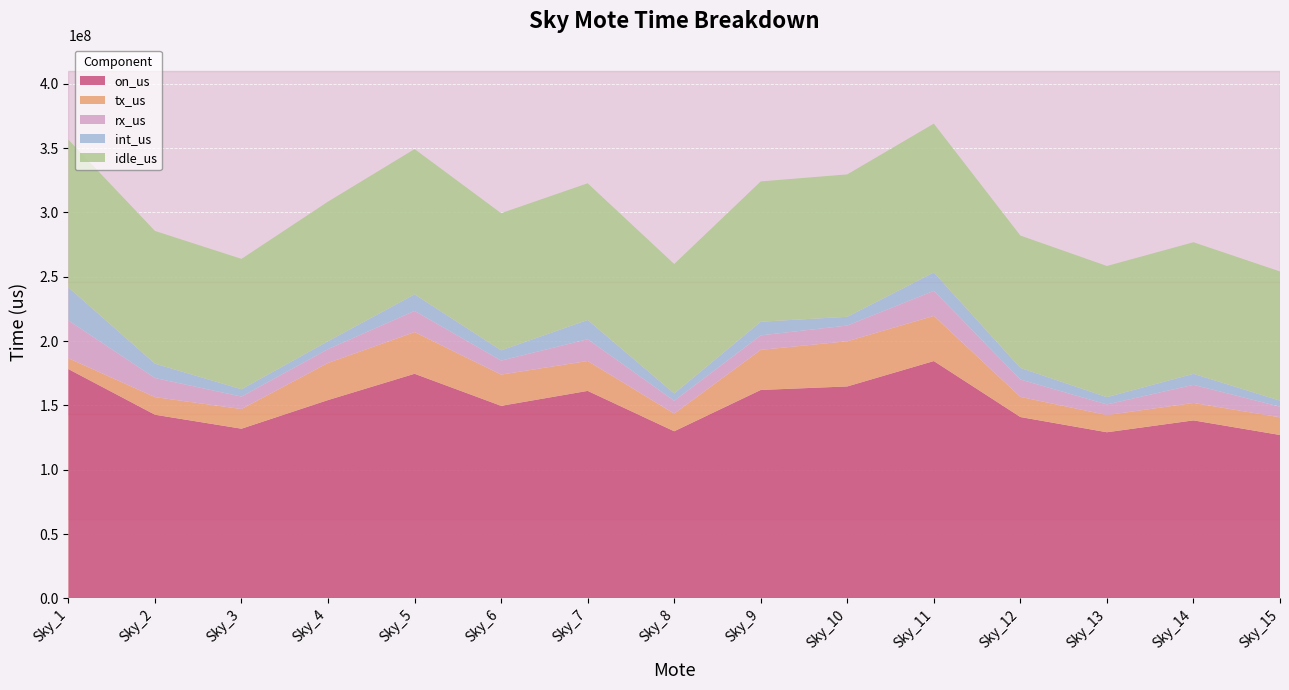

Reading left to right, what are all the values shown in this chart?

on_us: Sky_1=178272405	Sky_2=142816688	Sky_3=131959459	Sky_4=154209733	Sky_5=174631081	Sky_6=149712703	Sky_7=161329971	Sky_8=129969510	Sky_9=162058379	Sky_10=164792958	Sky_11=184514837	Sky_12=141023636	Sky_13=129195145	Sky_14=138421167	Sky_15=127073078
tx_us: Sky_1=8416529	Sky_2=13686904	Sky_3=15260986	Sky_4=28828066	Sky_5=32376864	Sky_6=24276513	Sky_7=23251616	Sky_8=13702140	Sky_9=31141554	Sky_10=35117448	Sky_11=35102391	Sky_12=15665021	Sky_13=13326617	Sky_14=13533151	Sky_15=13749908
rx_us: Sky_1=29370294	Sky_2=14849676	Sky_3=9689565	Sky_4=10769905	Sky_5=16469268	Sky_6=10901248	Sky_7=16903317	Sky_8=9956314	Sky_9=11290936	Sky_10=12222971	Sky_11=19461858	Sky_12=13480020	Sky_13=8269797	Sky_14=14093104	Sky_15=8234787
int_us: Sky_1=25697746	Sky_2=11134645	Sky_3=5704644	Sky_4=6154101	Sky_5=12872668	Sky_6=7954040	Sky_7=14982211	Sky_8=5678790	Sky_9=10616304	Sky_10=6802060	Sky_11=14260812	Sky_12=9017520	Sky_13=5689288	Sky_14=8556917	Sky_15=4694302
idle_us: Sky_1=114787836	Sky_2=103145463	Sky_3=101304264	Sky_4=108457661	Sky_5=112912281	Sky_6=106580902	Sky_7=106192827	Sky_8=100632266	Sky_9=109009585	Sky_10=110650479	Sky_11=115689776	Sky_12=102861075	Sky_13=101909443	Sky_14=102237995	Sky_15=100394081